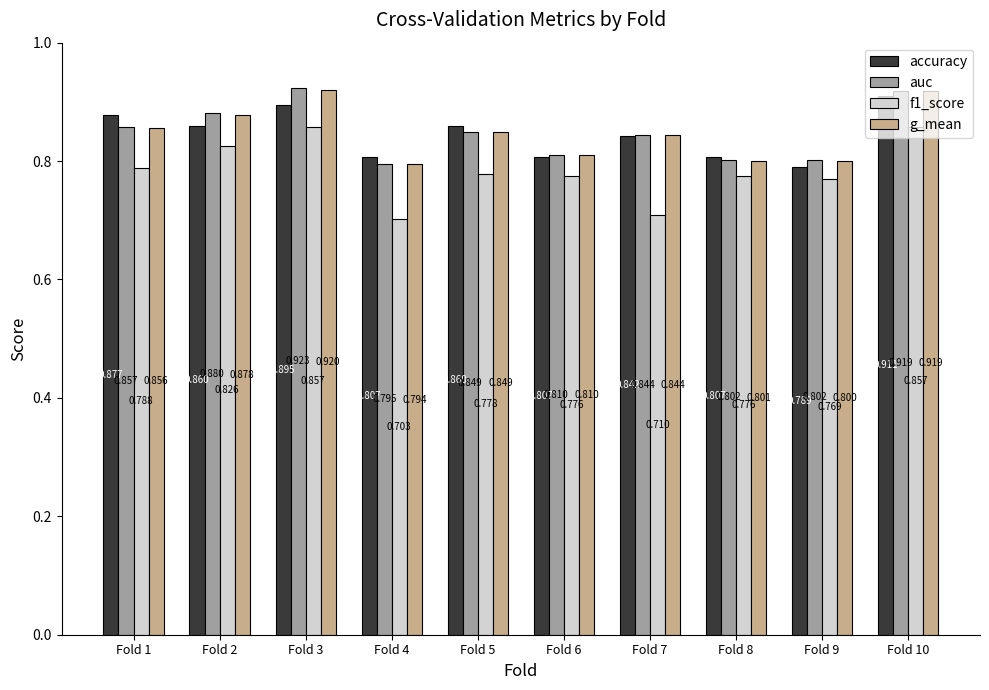

At which category does the chart reach its peak across all series?

Fold 3